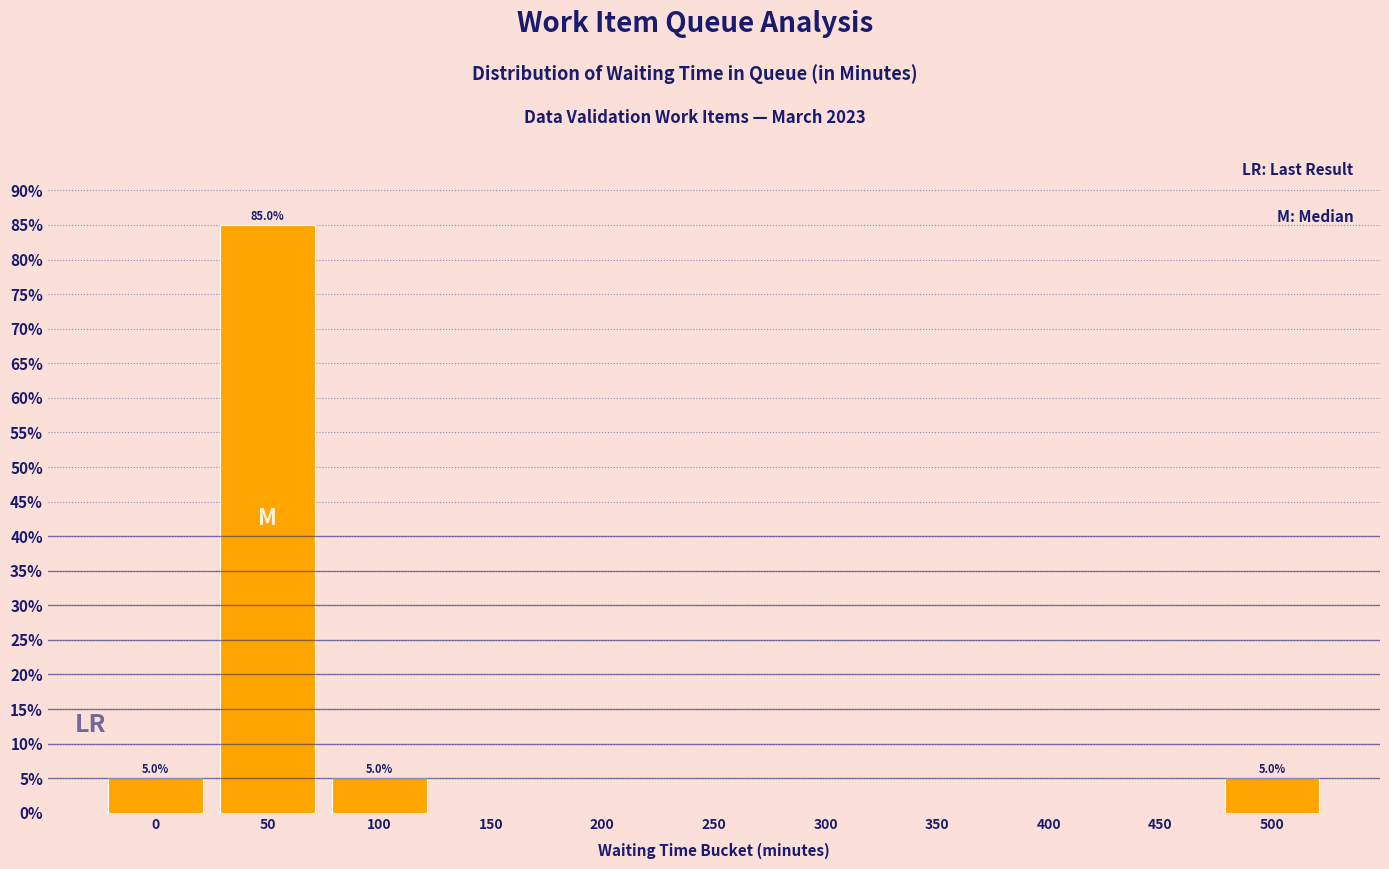

Reading left to right, extract all data points from this chart.

5	85	5	0	0	0	0	0	0	0	5